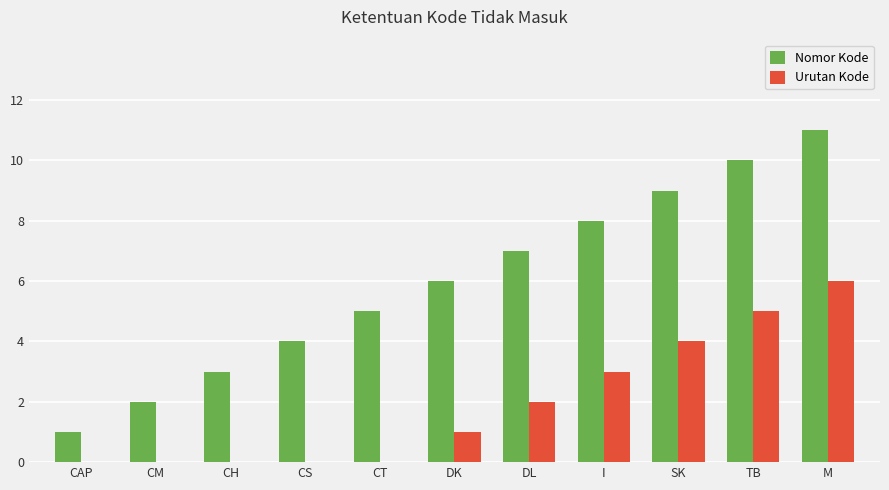

How many groups of bars are there?

11